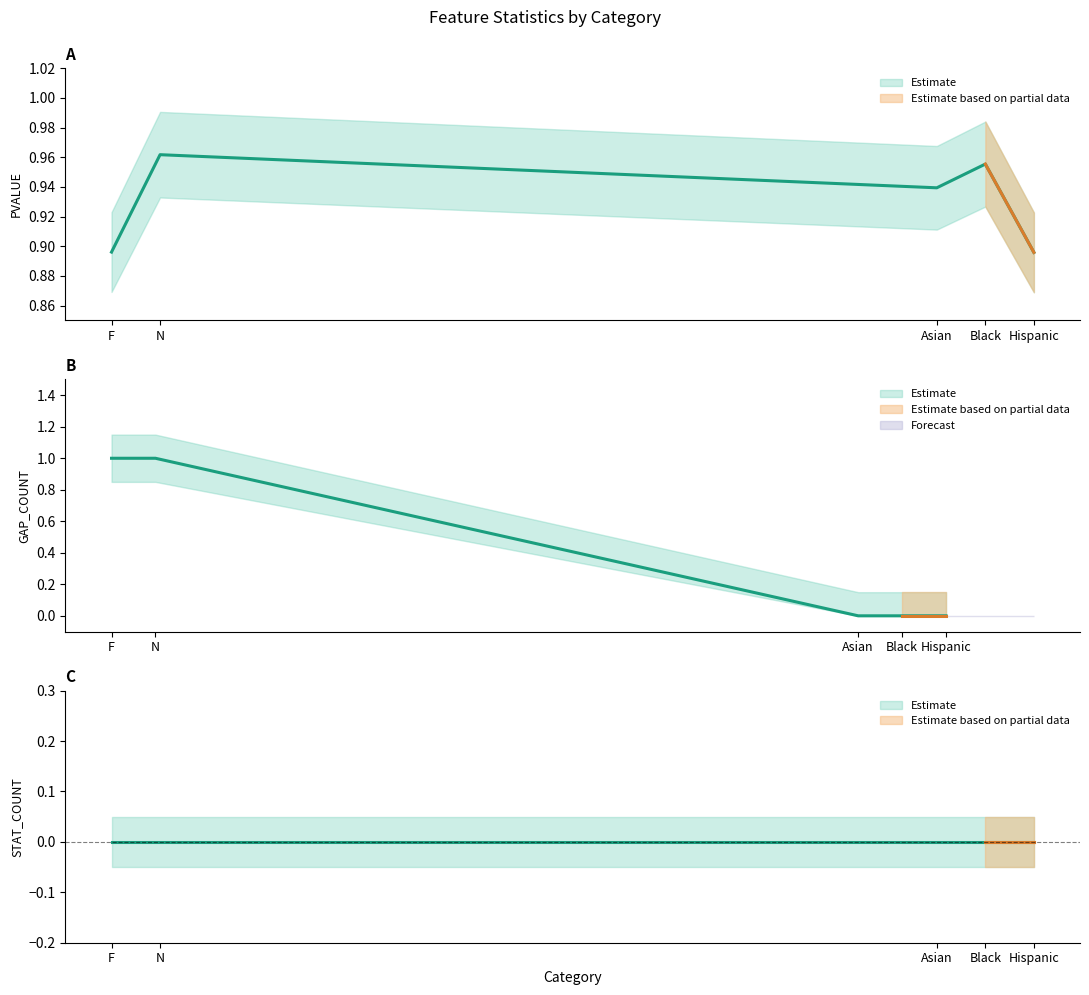

Between N and F, which is larger?

N